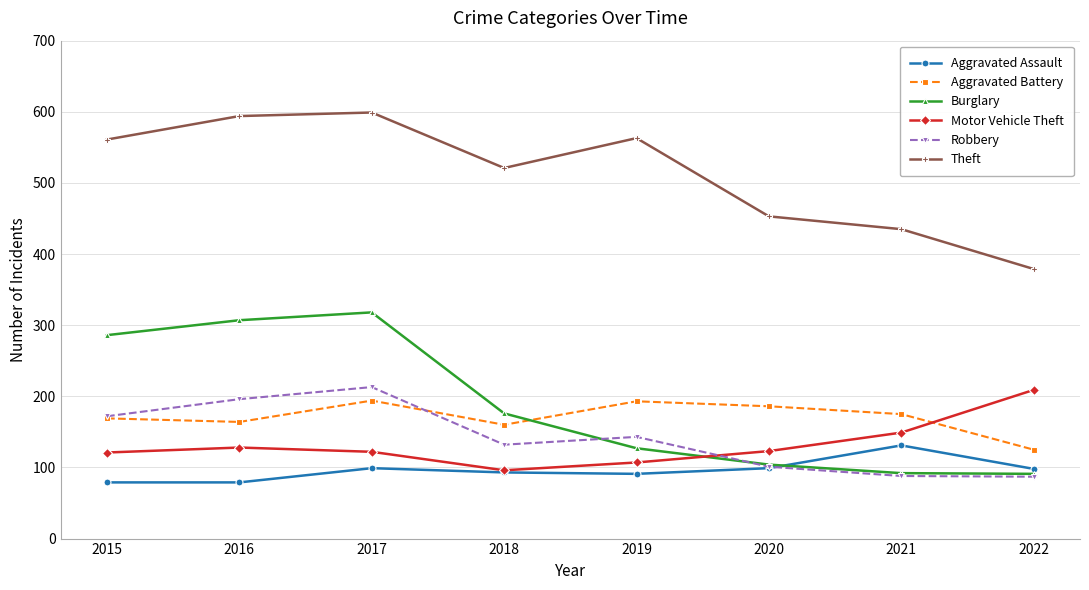

What are all the series names shown in the legend?

Aggravated Assault, Aggravated Battery, Burglary, Motor Vehicle Theft, Robbery, Theft